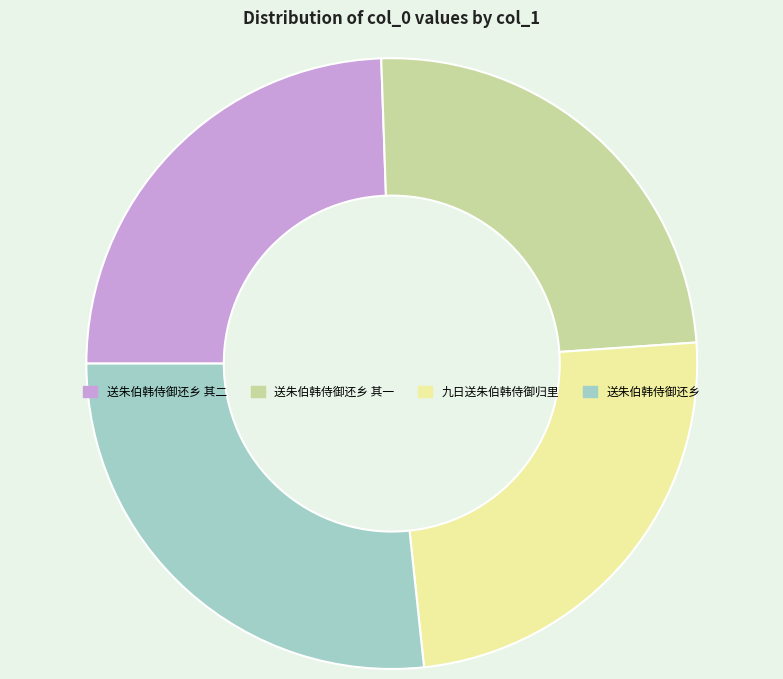

Is the sum of 送朱伯韩侍御还乡 其一 and 送朱伯韩侍御还乡 其二 greater than half?

No